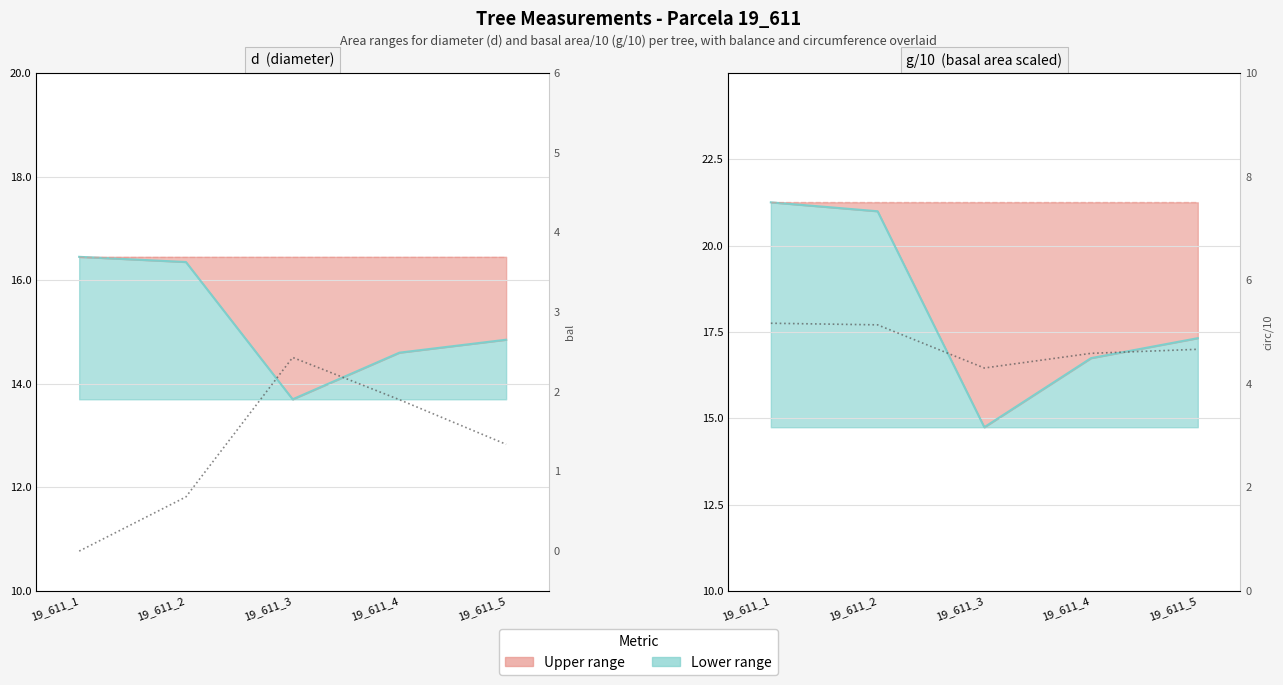

What is the sum of the bal values at 19_611_5 and 19_611_3?

3.8